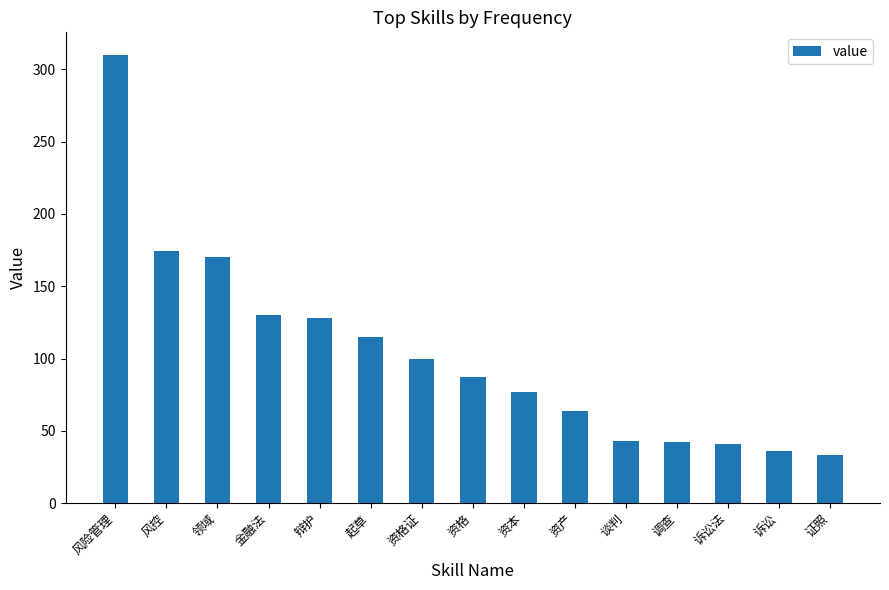

What is the difference between the second highest and second lowest values?

138